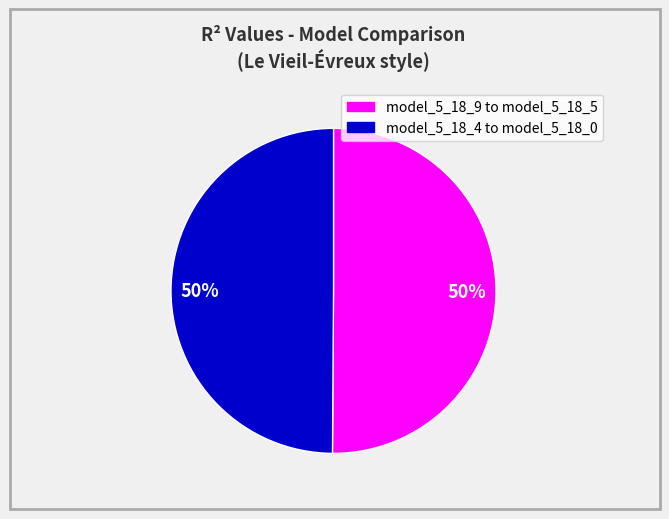

Is the sum of model_5_18_9 to model_5_18_5 and model_5_18_4 to model_5_18_0 greater than half?

Yes